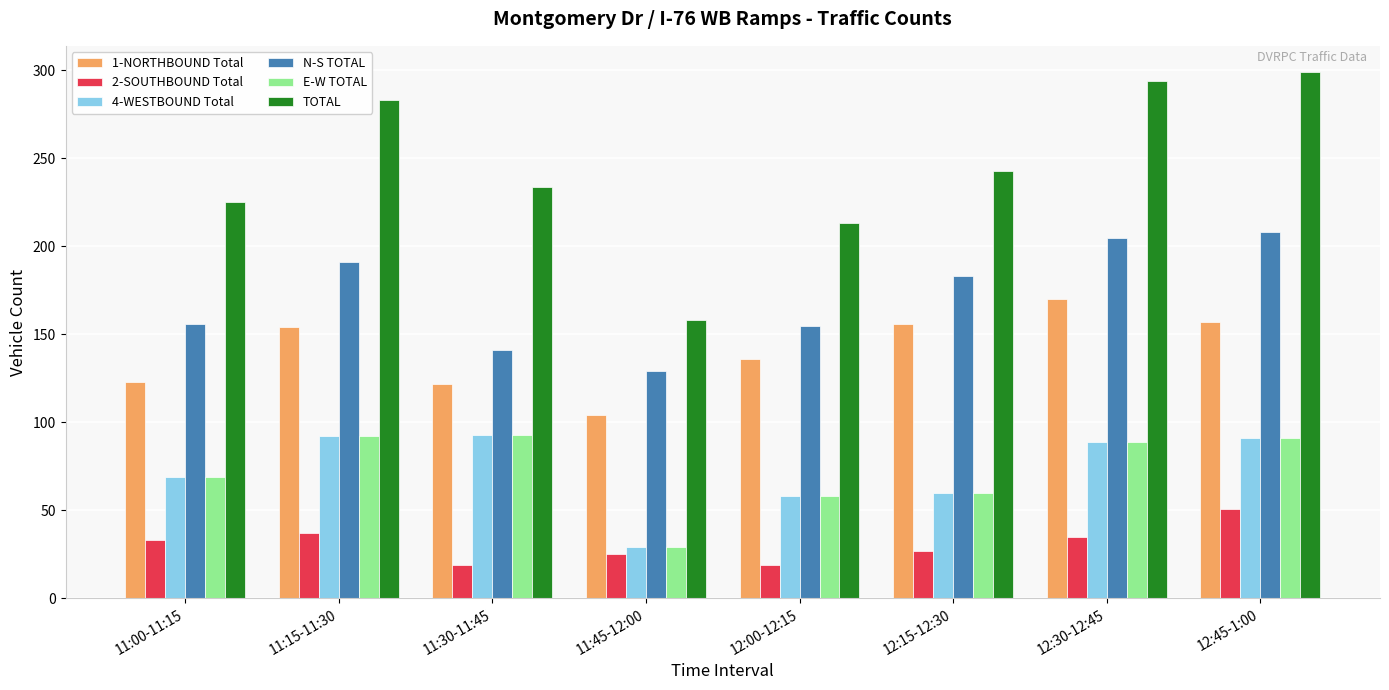

What is the label of the 8th bar from the left?

12:45-1:00